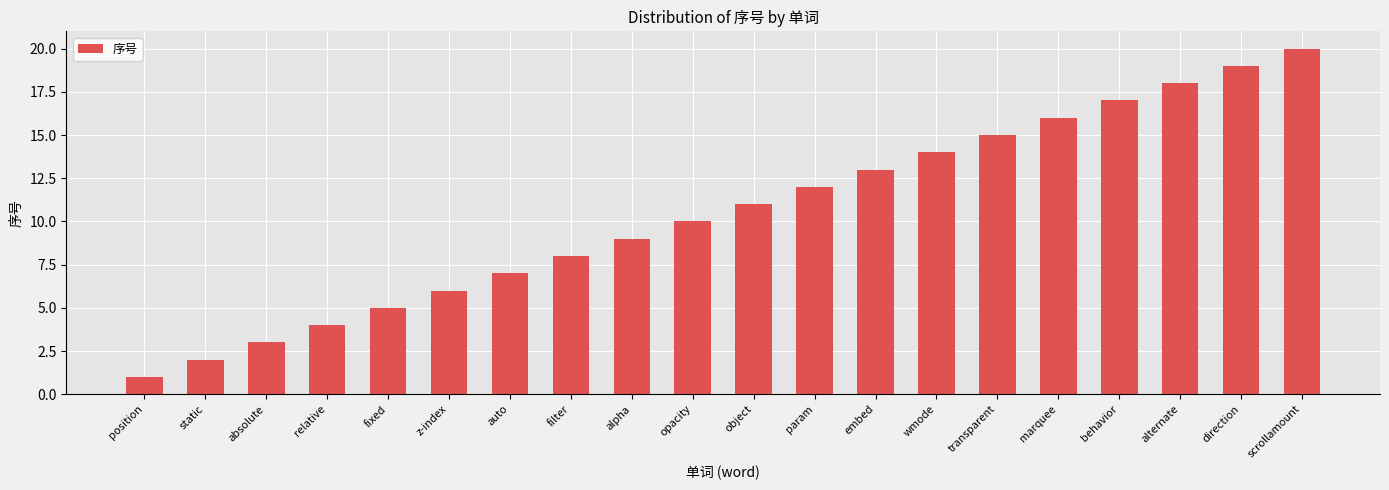

Rank the categories by value from highest to lowest.

scrollamount, direction, alternate, behavior, marquee, transparent, wmode, embed, param, object, opacity, alpha, filter, auto, z-index, fixed, relative, absolute, static, position